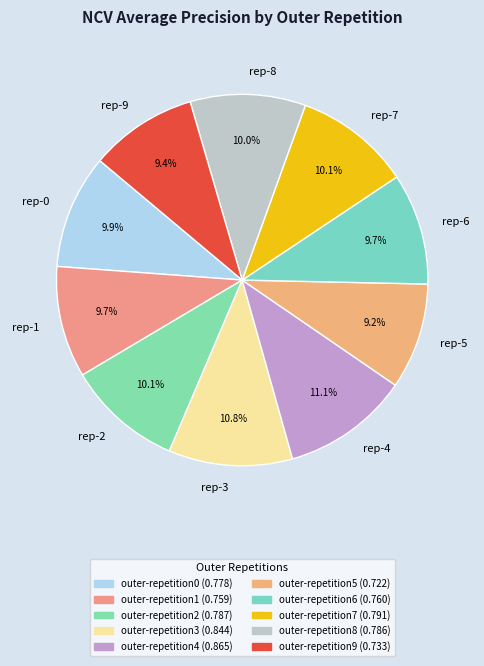

Is it true that outer-repetition4 is 22% of the pie?

False